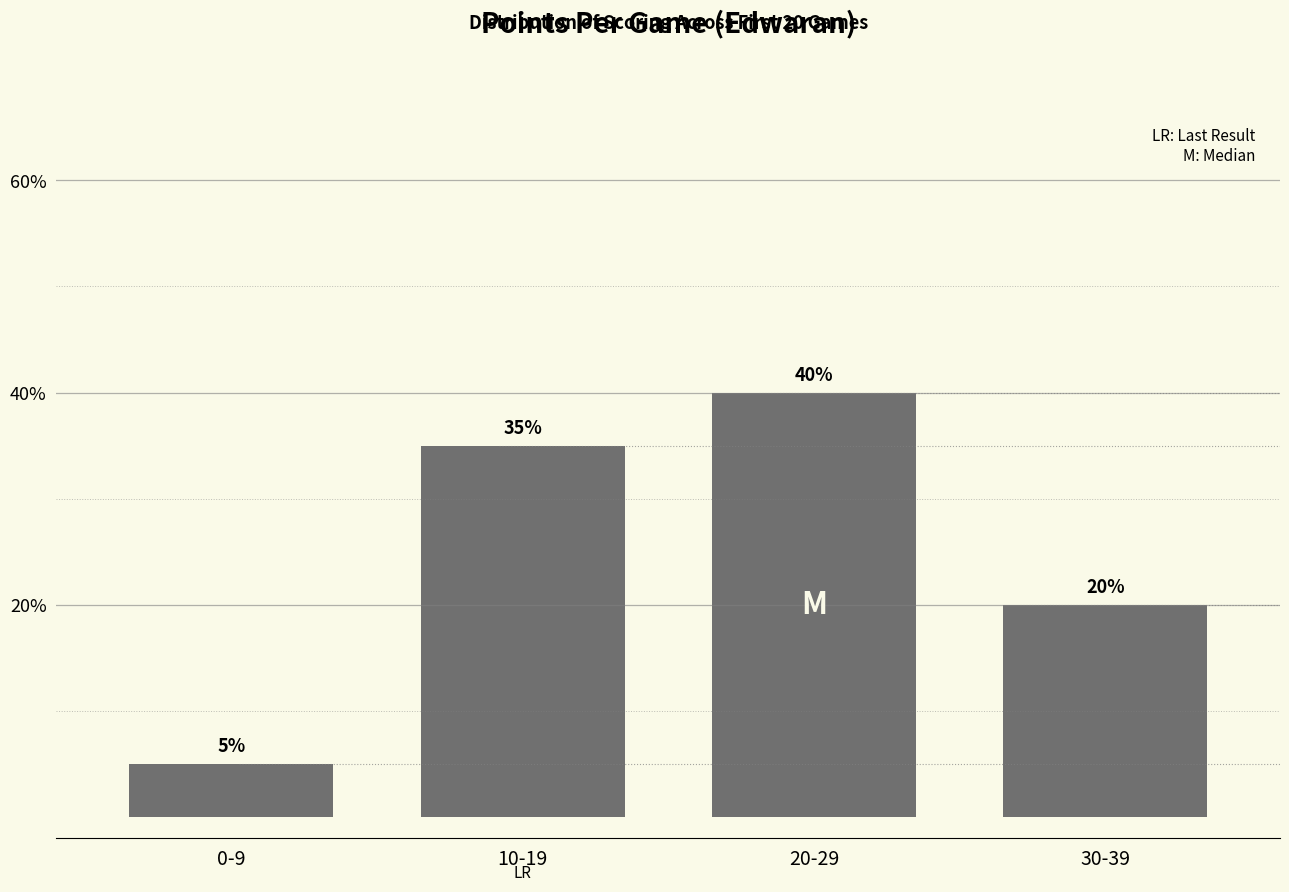

At which category does the chart reach its peak across all series?

20-29